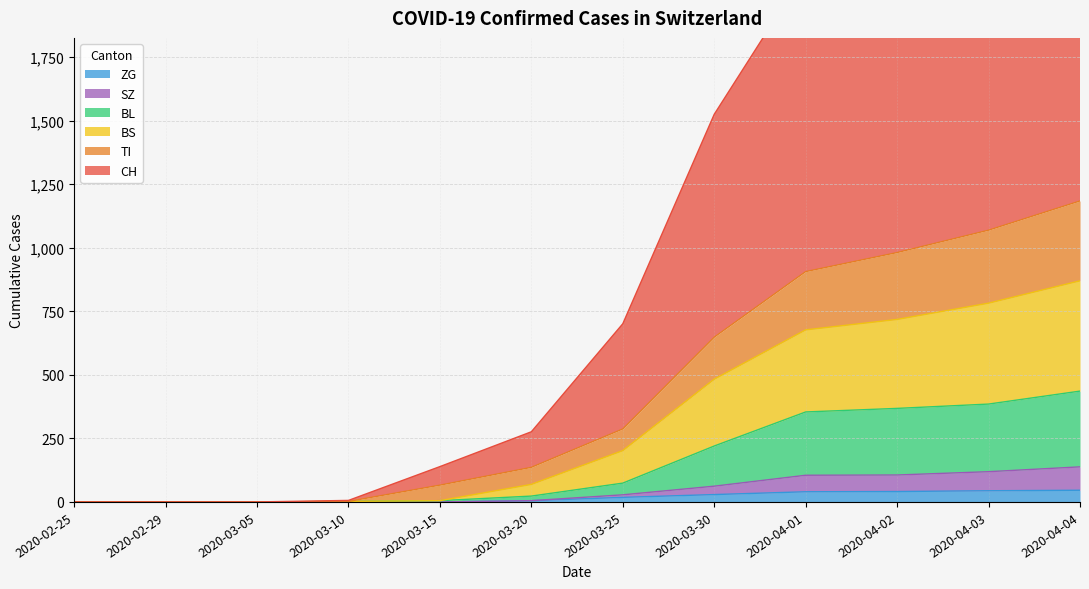

How many values in the ZG series are below 18?

6